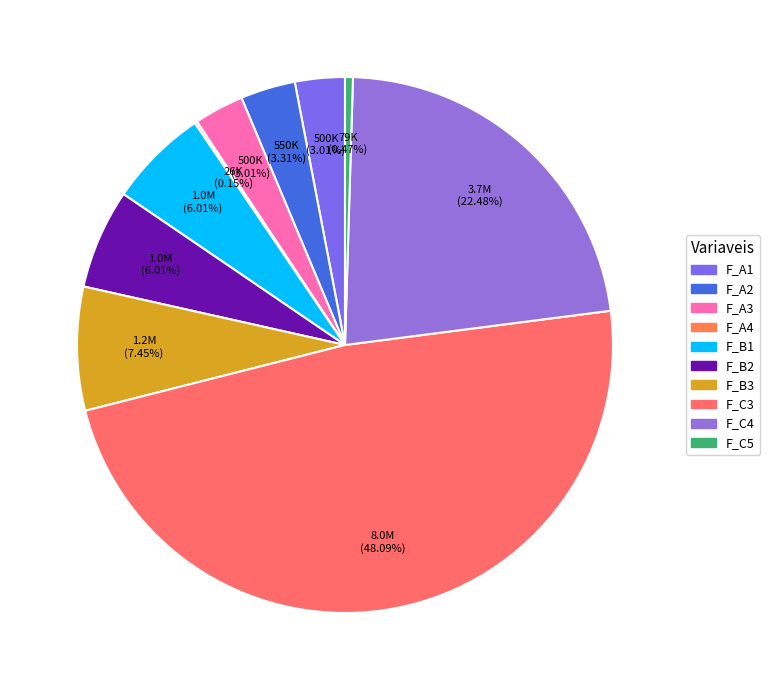

Is there any slice that represents more than half of the pie?

No